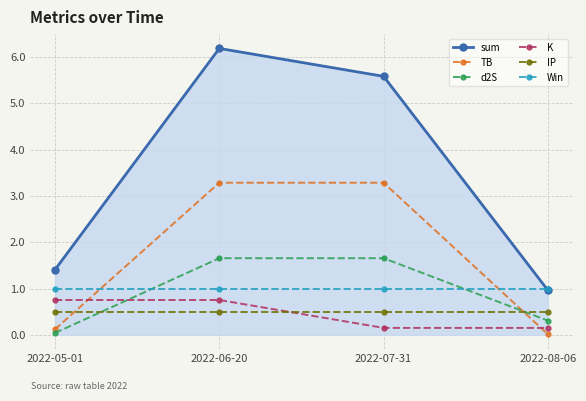

Which series has the largest total across all categories?

sum